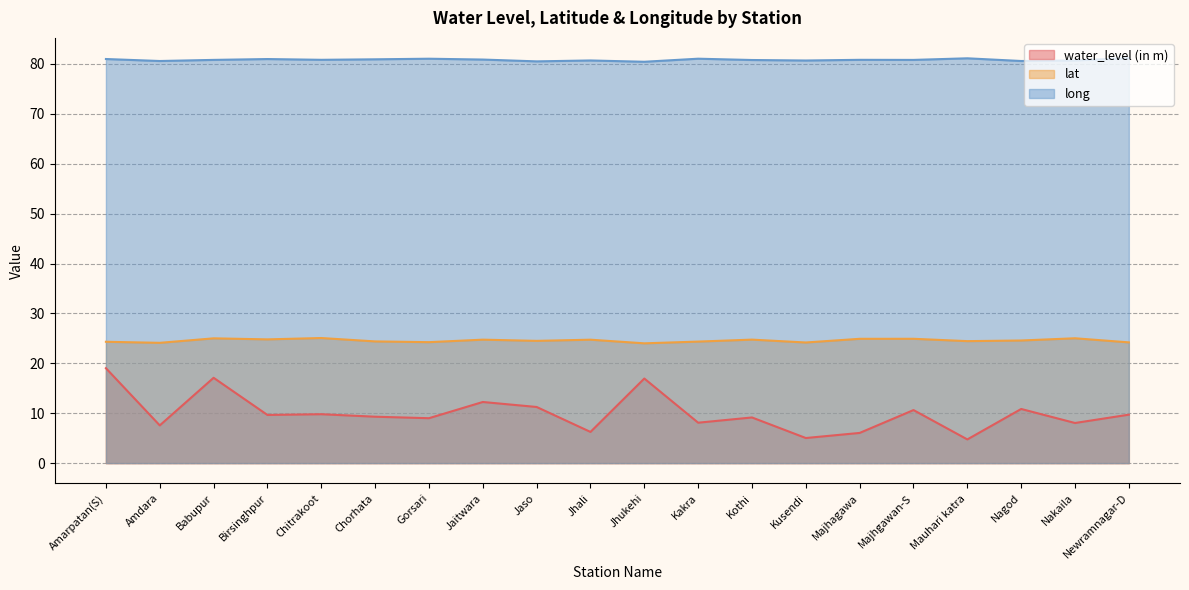

How many lines are shown in the chart?

3